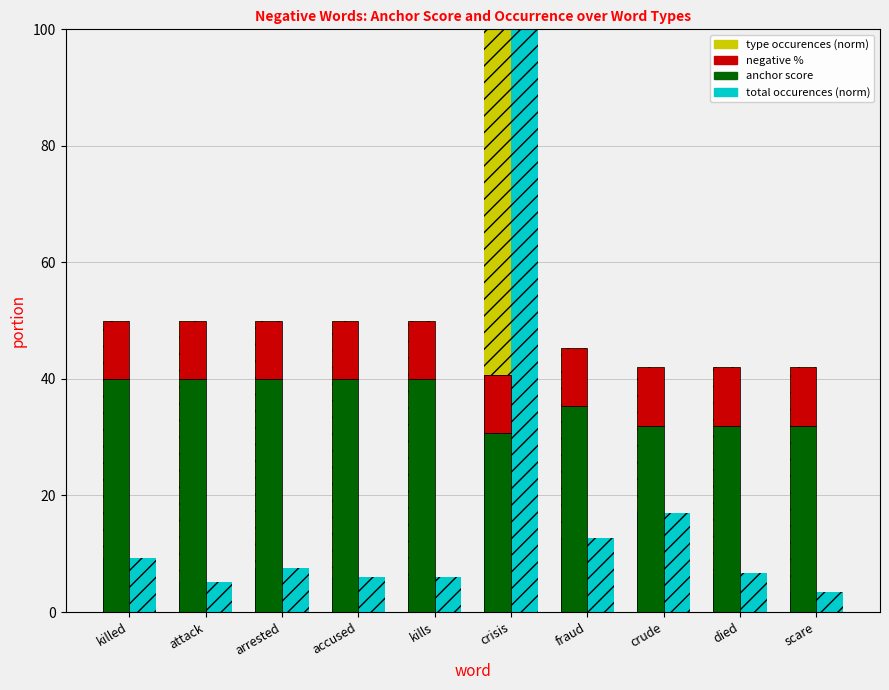

List the series in order of their peak value, highest first.

total occurences (norm), type occurences (norm), anchor score, negative %